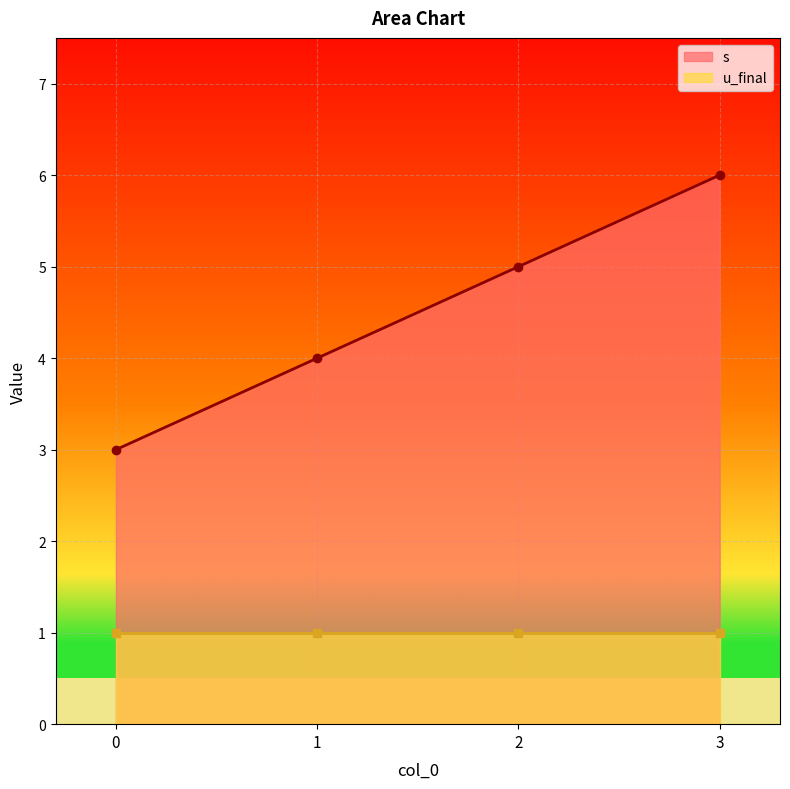

The value of s at 0 is 3. True or false?

True